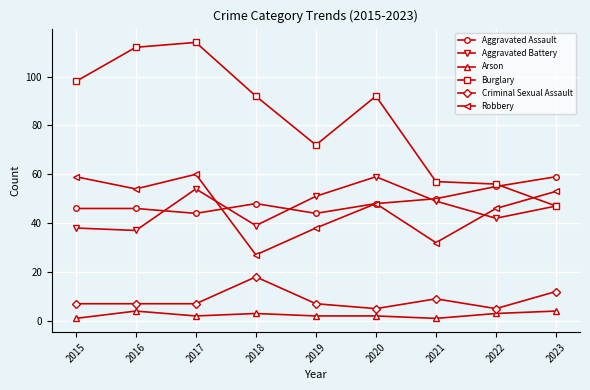

True or false: Arson and Aggravated Battery intersect in this chart.

False